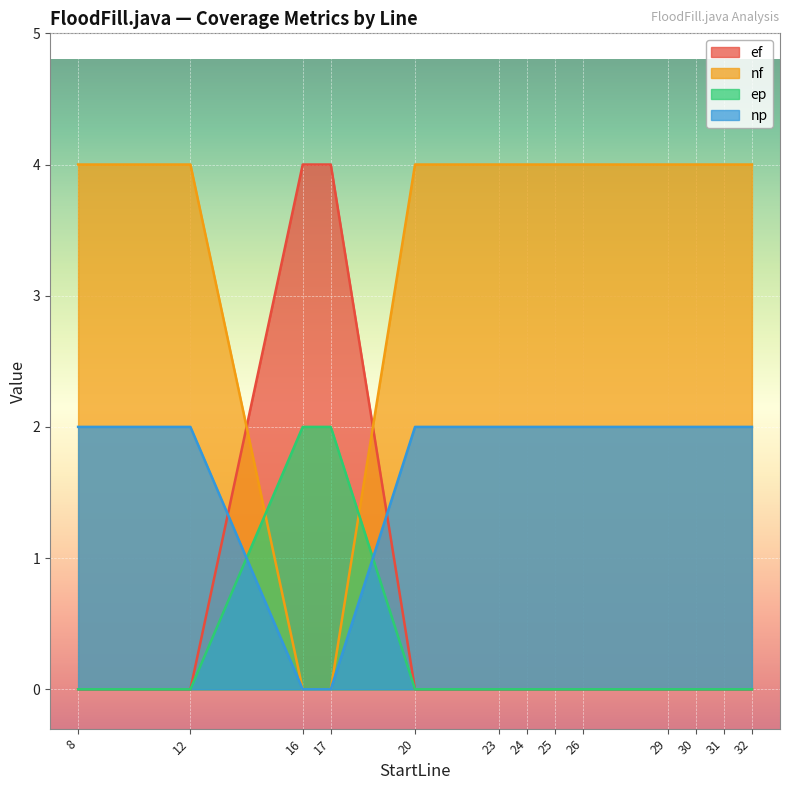

What is the sum of the ep values at 26 and 16?

2